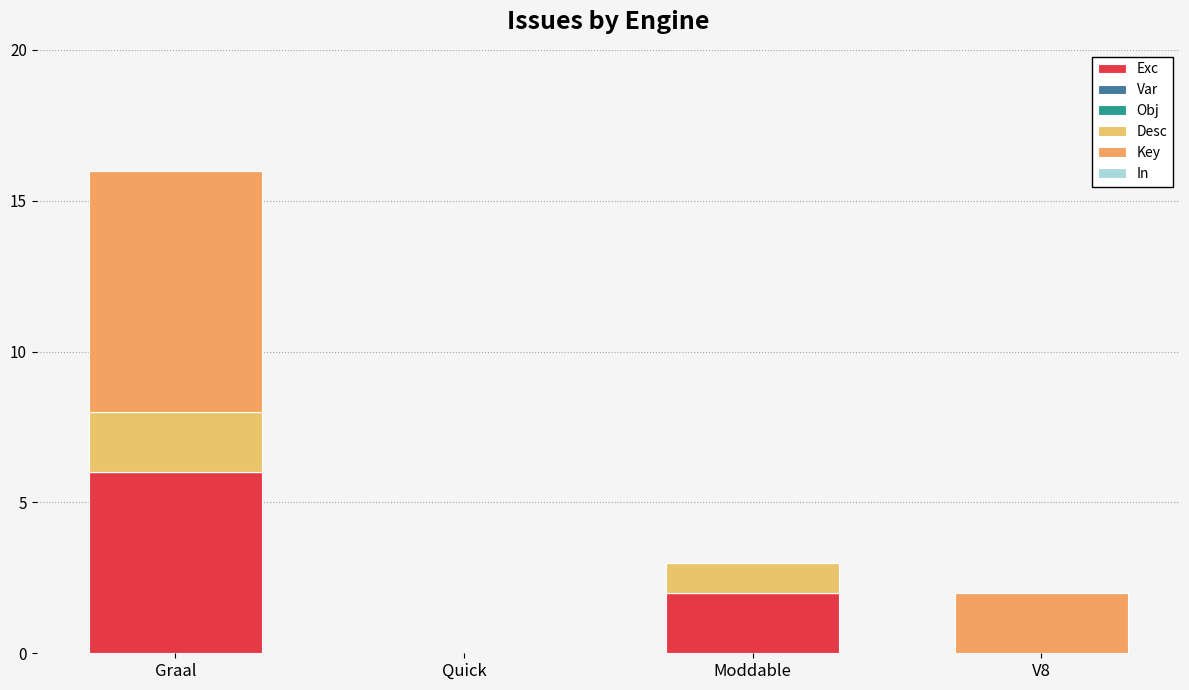

Does the chart contain stacked bars?

Yes